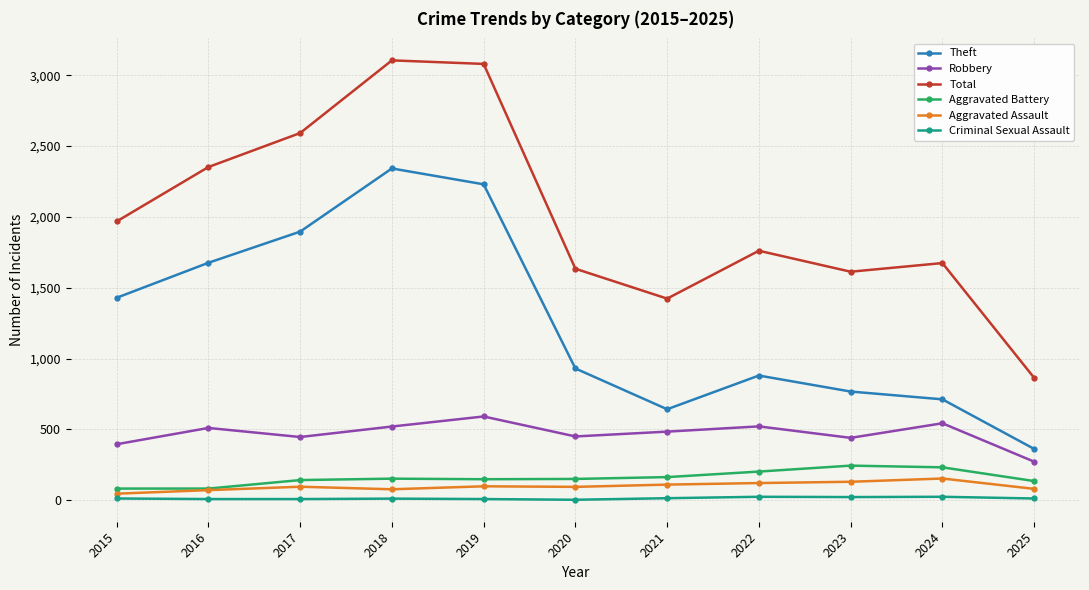

How many lines are shown in the chart?

6